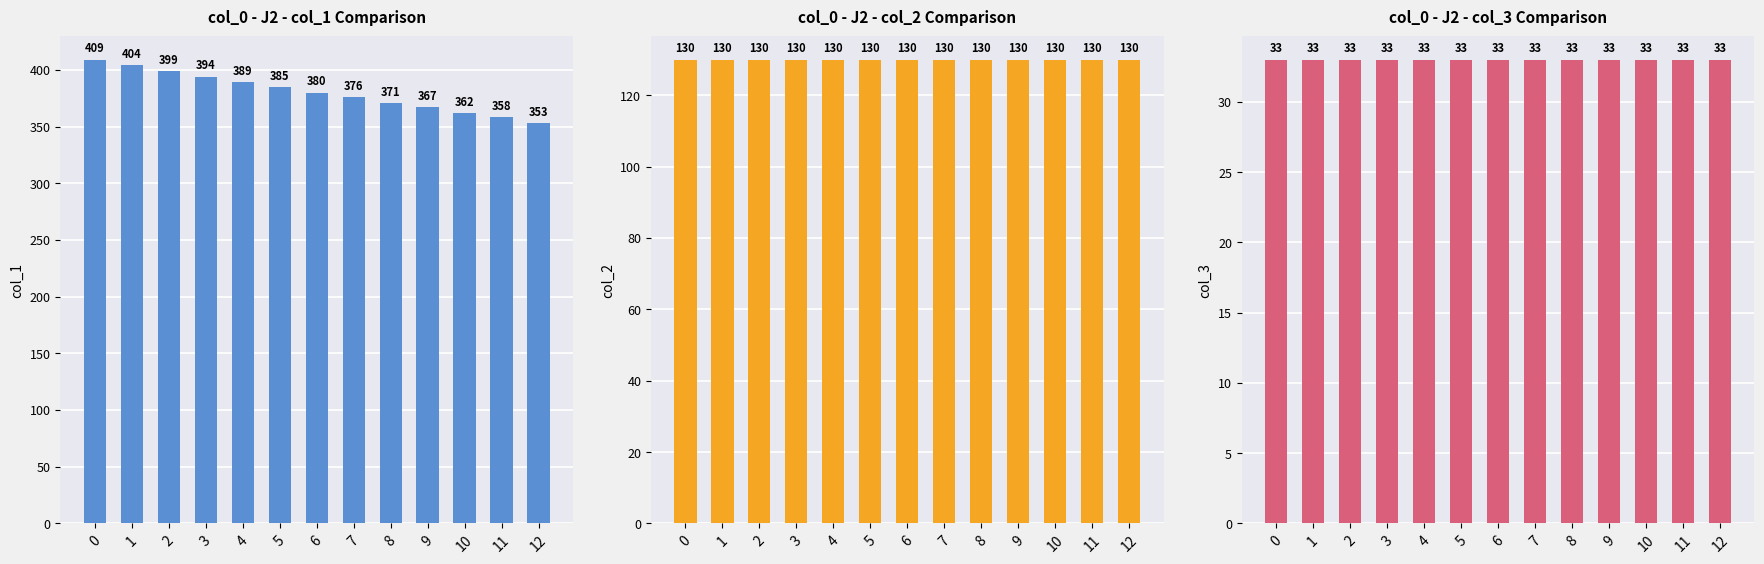

What is the sum of all col_3 values?

429